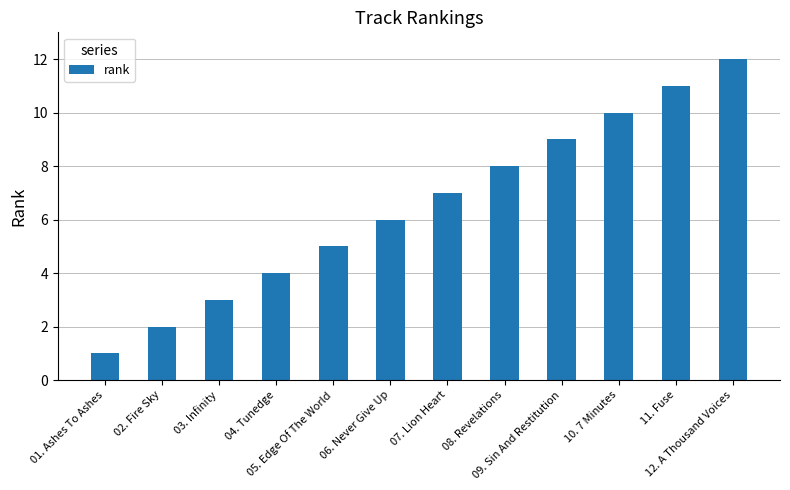

Reading left to right, transcribe all the data shown in this chart.

01. Ashes To Ashes=1	02. Fire Sky=2	03. Infinity=3	04. Tunedge=4	05. Edge Of The World=5	06. Never Give Up=6	07. Lion Heart=7	08. Revelations=8	09. Sin And Restitution=9	10. 7 Minutes=10	11. Fuse=11	12. A Thousand Voices=12